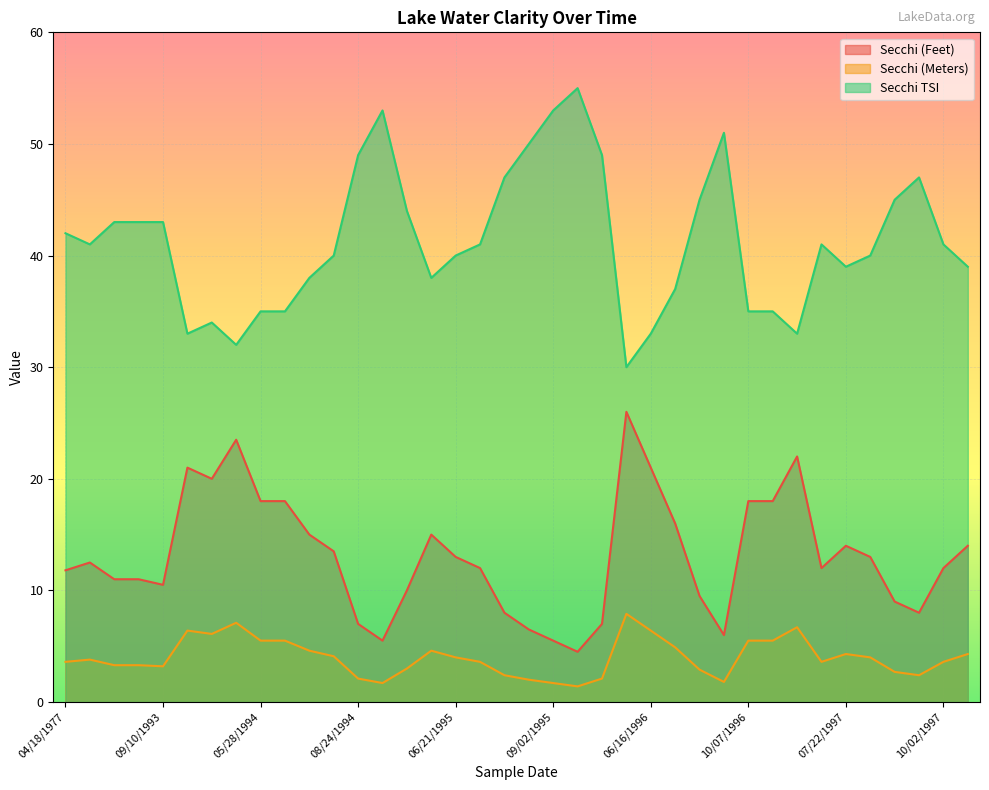

Where does the Secchi TSI series first go above 41?

04/18/1977